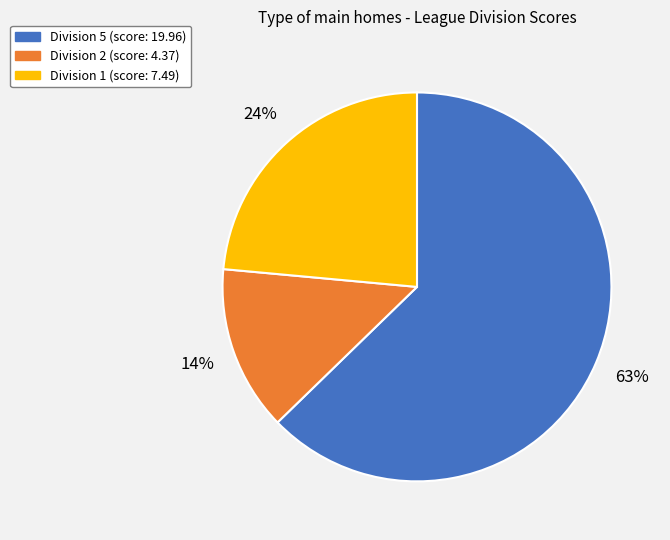

Count the number of slices in the pie.

3